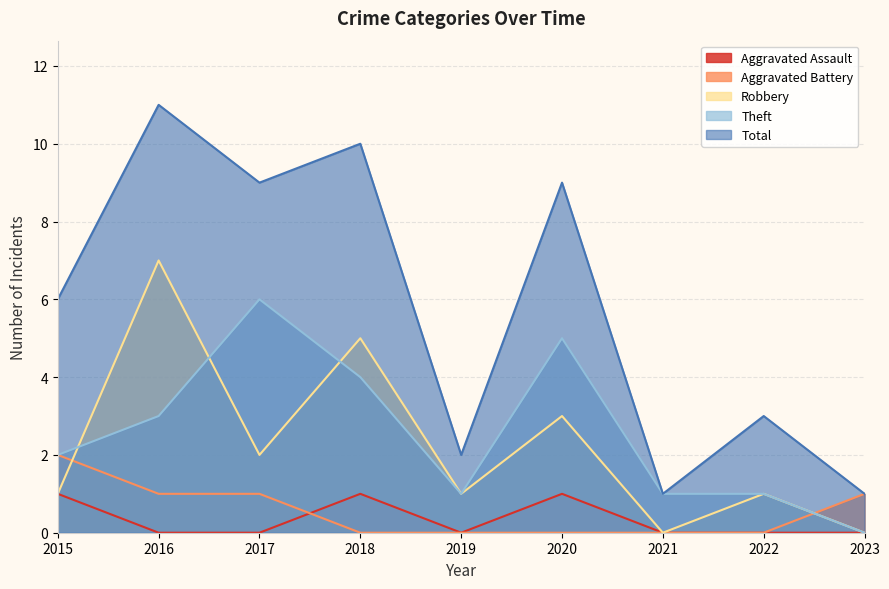

How many series are shown in this chart?

5